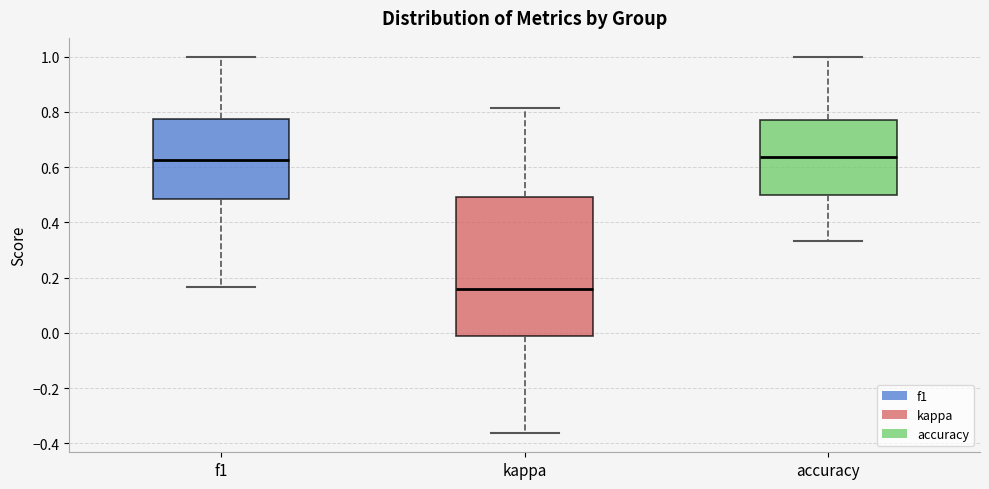

Reading left to right, transcribe this box plot: for each box, give where its median line is, the range the box spans, and where its two whiskers end, as read against the y-axis. The values are not printed on the chart, so give them approximately, as read against the axis.

f1: median 0.62, box 0.48 to 0.78, whiskers 0.16 to 1.00
kappa: median 0.16, box -0.02 to 0.50, whiskers -0.36 to 0.82
accuracy: median 0.64, box 0.50 to 0.76, whiskers 0.34 to 1.00